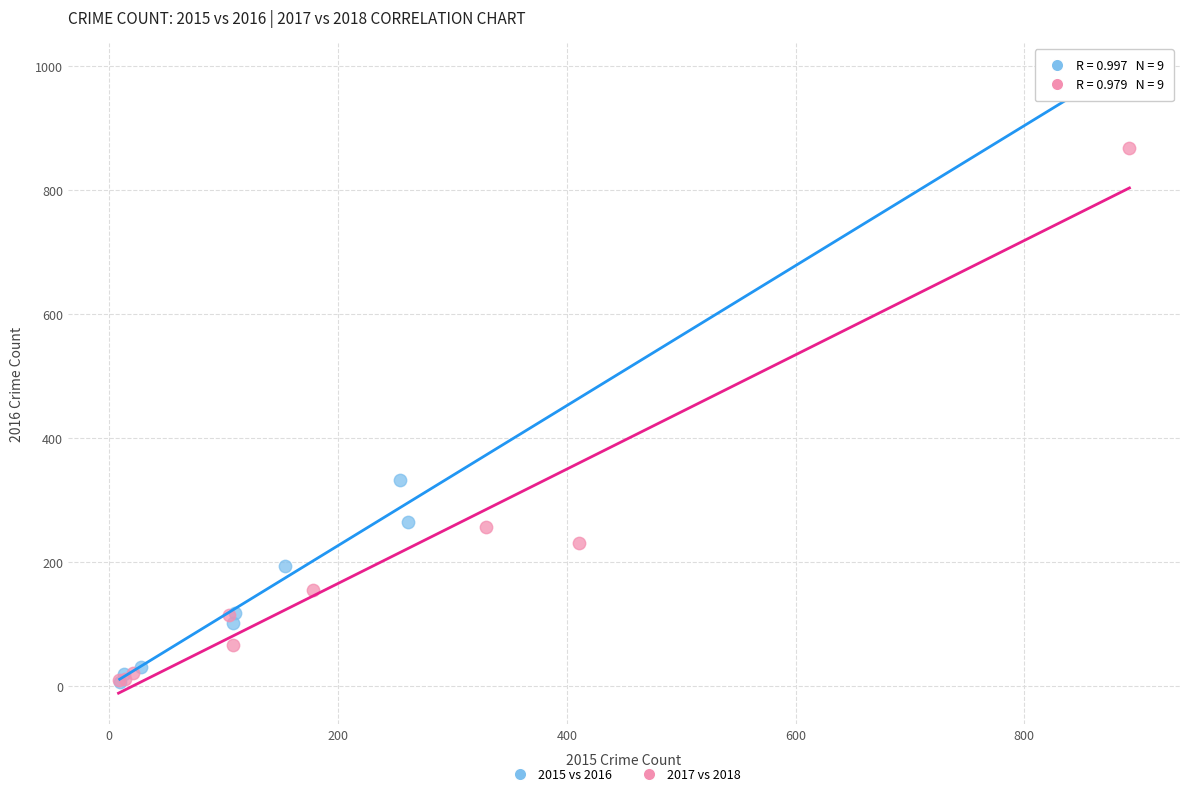

Which series has the widest spread of Y values?

2015 vs 2016